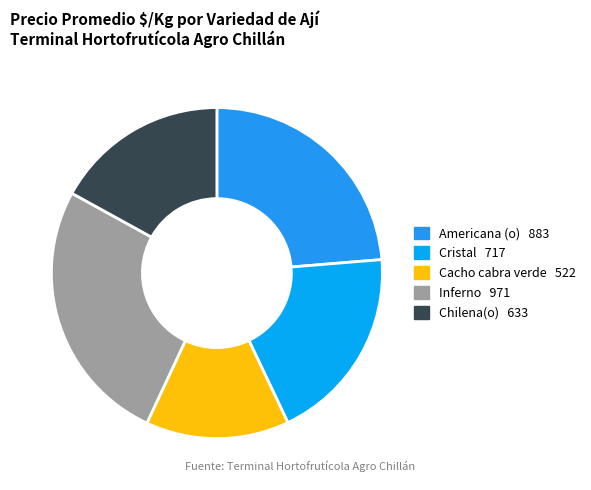

Which category has the biggest portion of the pie?

Inferno